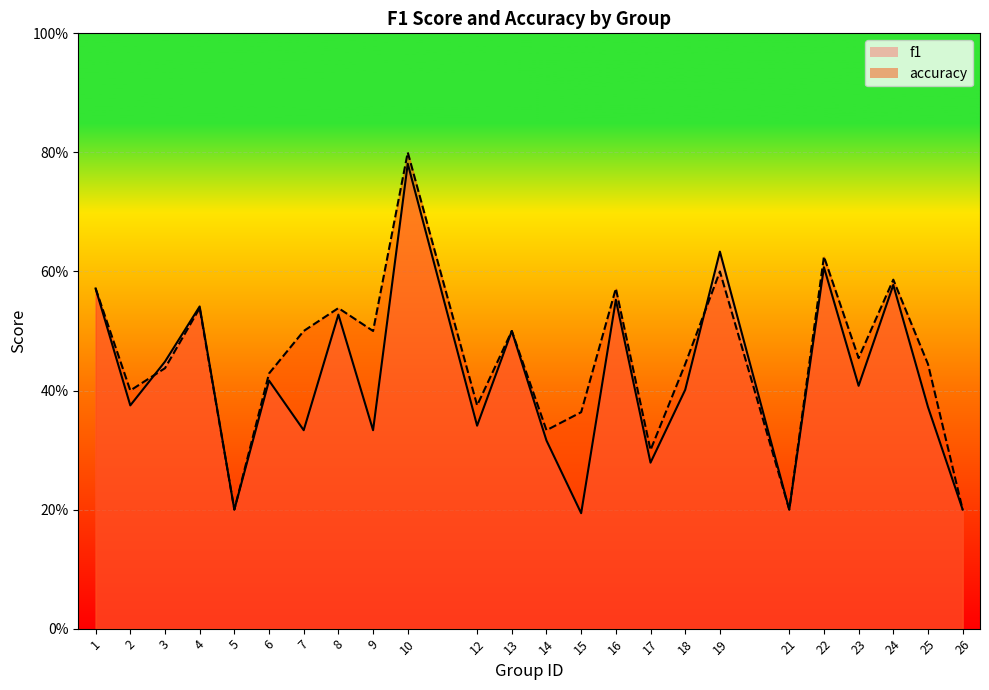

Between 14 and 17, which series saw the biggest shift?

f1